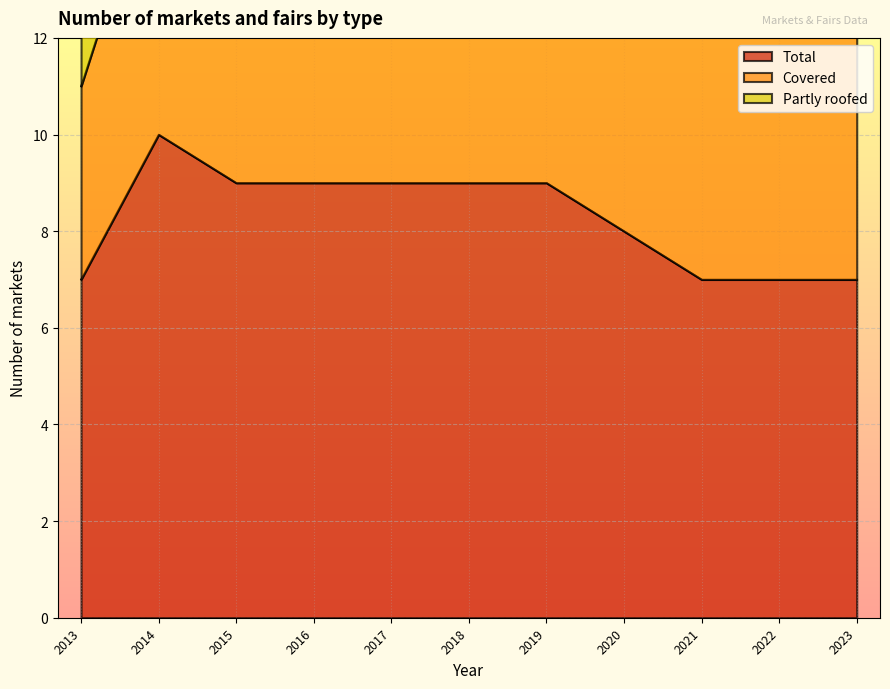

At which category does Total reach its first local peak?

2014